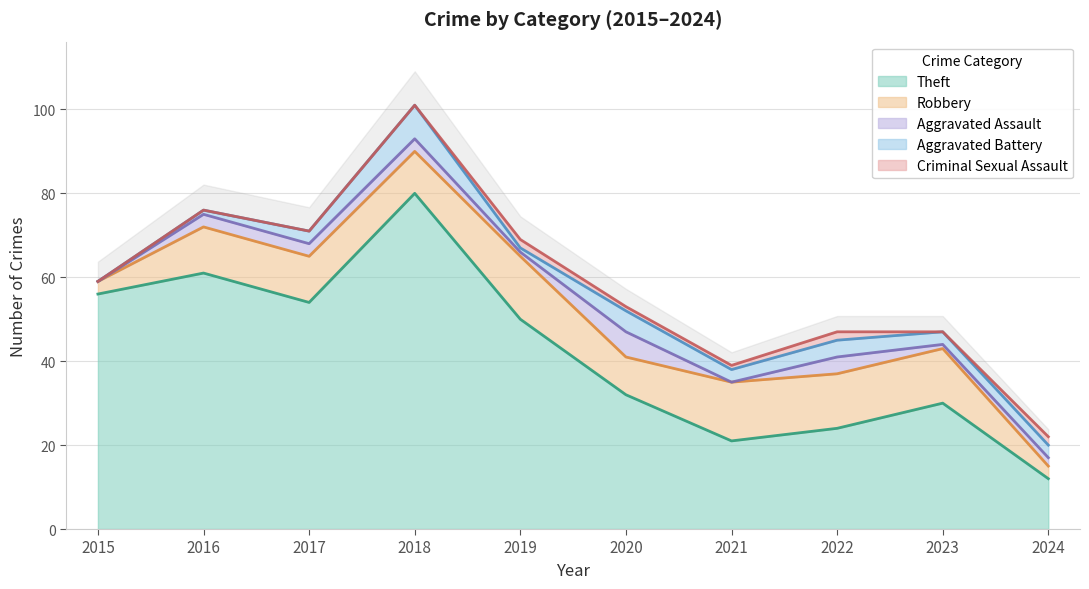

The value of Theft at 2017 is 54. True or false?

True